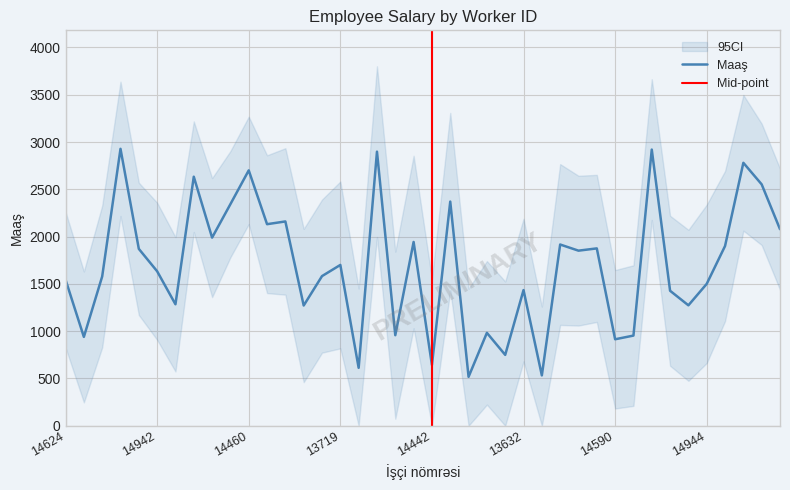

What is the smallest value displayed?

517